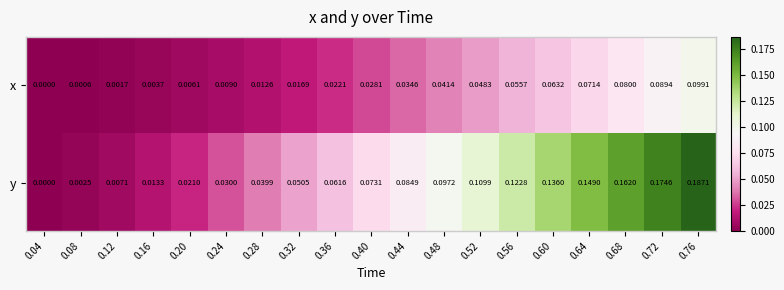

Is the value of x at 0.28 greater than the value of y at 0.36?

No